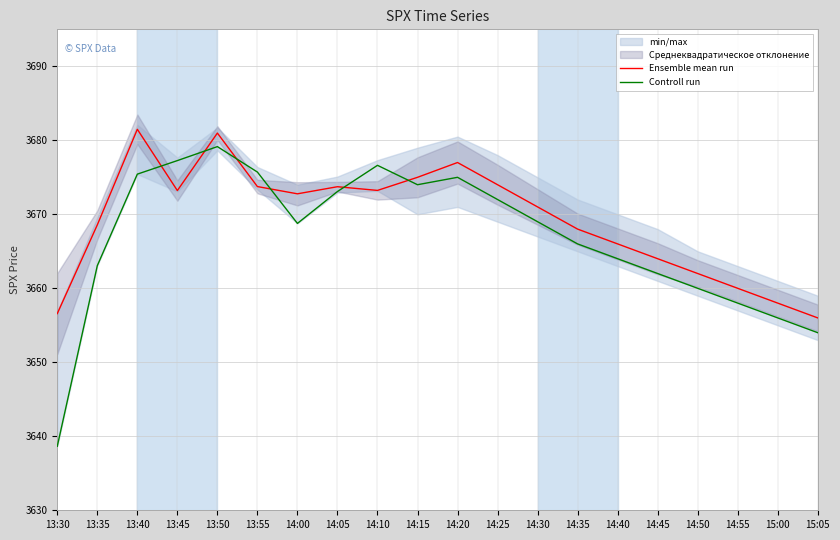

How many interior local peaks does the Controll run series have?

3